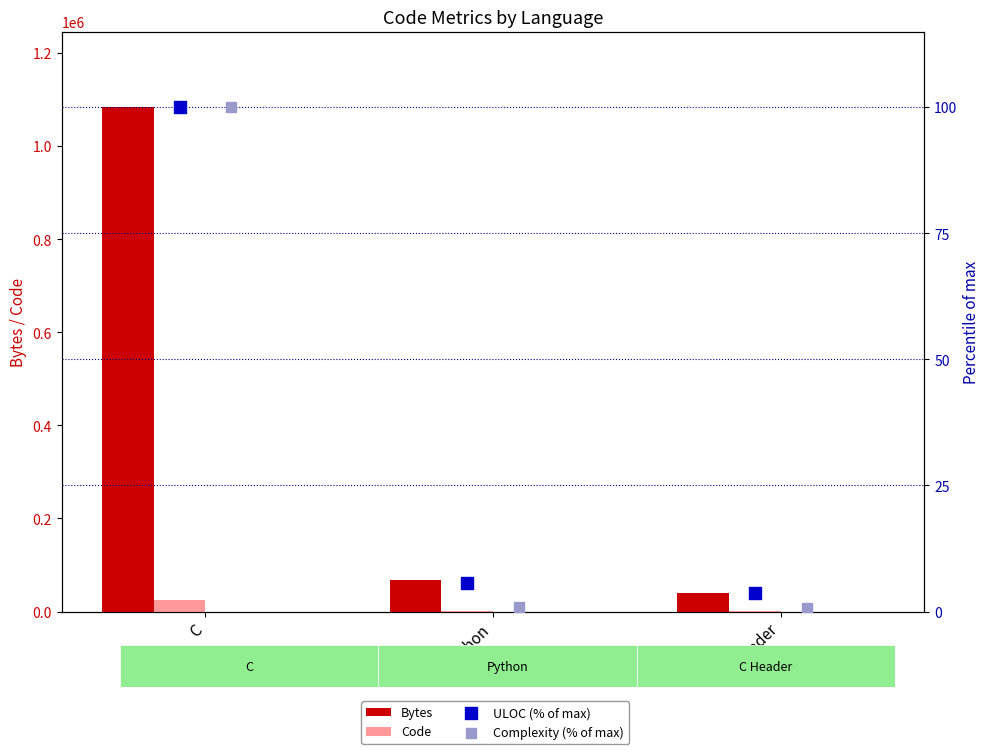

At how many categories does at least one series exceed 48548?

2